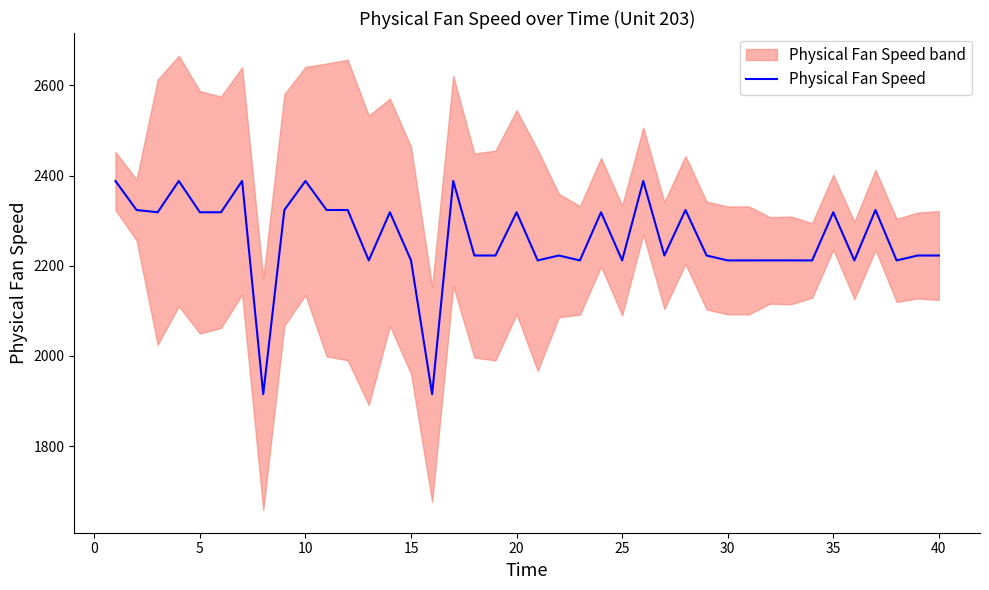

What is the minimum value for Physical Fan Speed?

1915.2